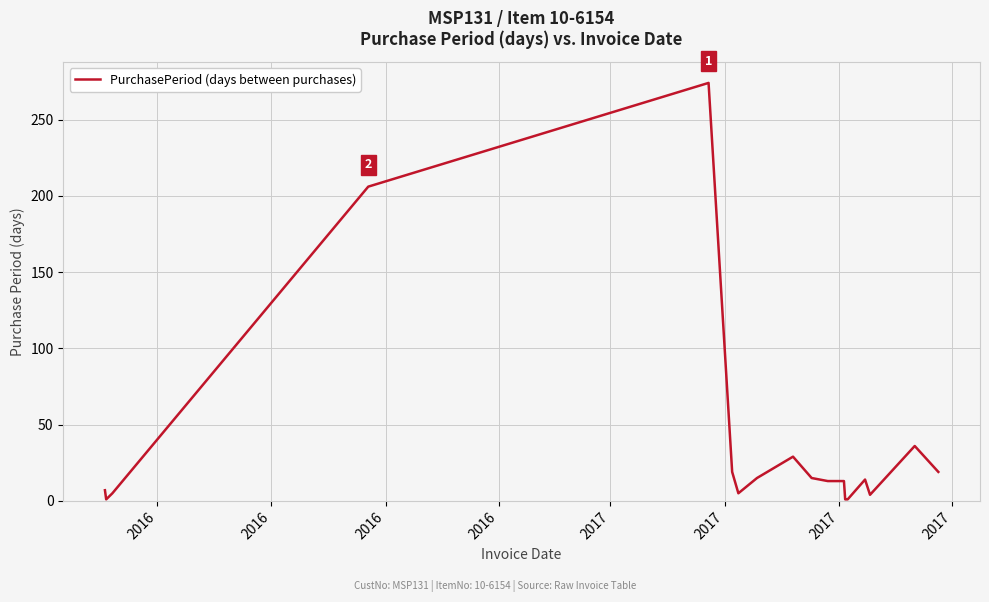

What is the maximum value shown in the chart?

274